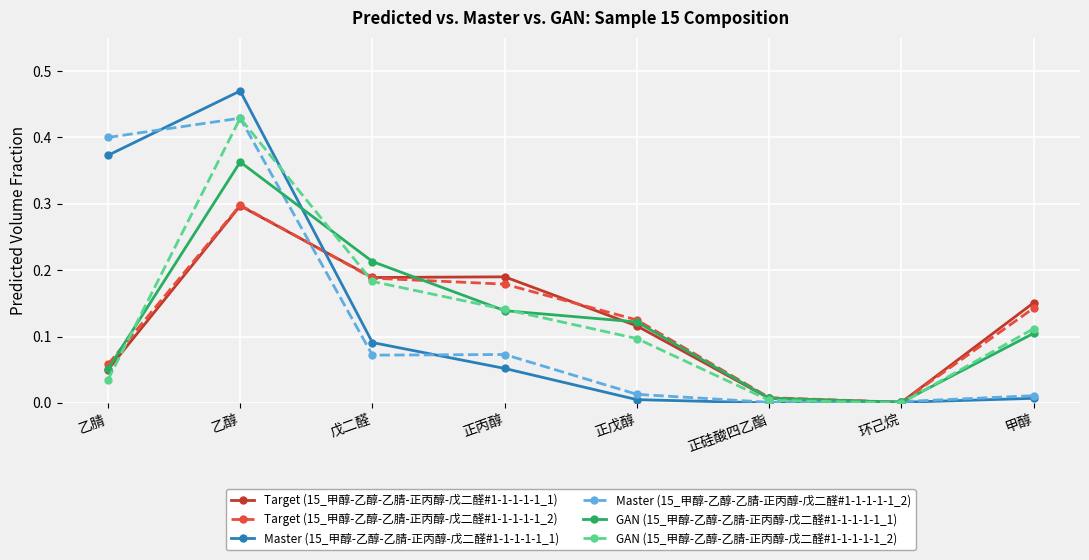

True or false: GAN (15_甲醇-乙醇-乙腈-正丙醇-戊二醛#1-1-1-1-1_1) has more than 0 interior local peaks.

True